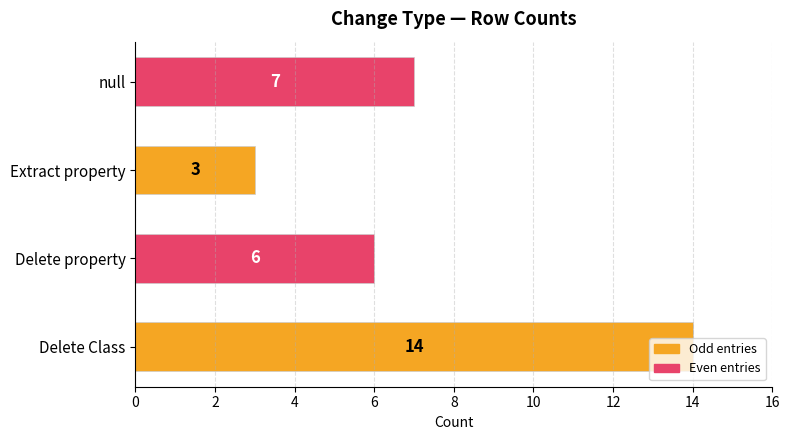

Rank the categories by value from highest to lowest.

Delete Class, null, Delete property, Extract property